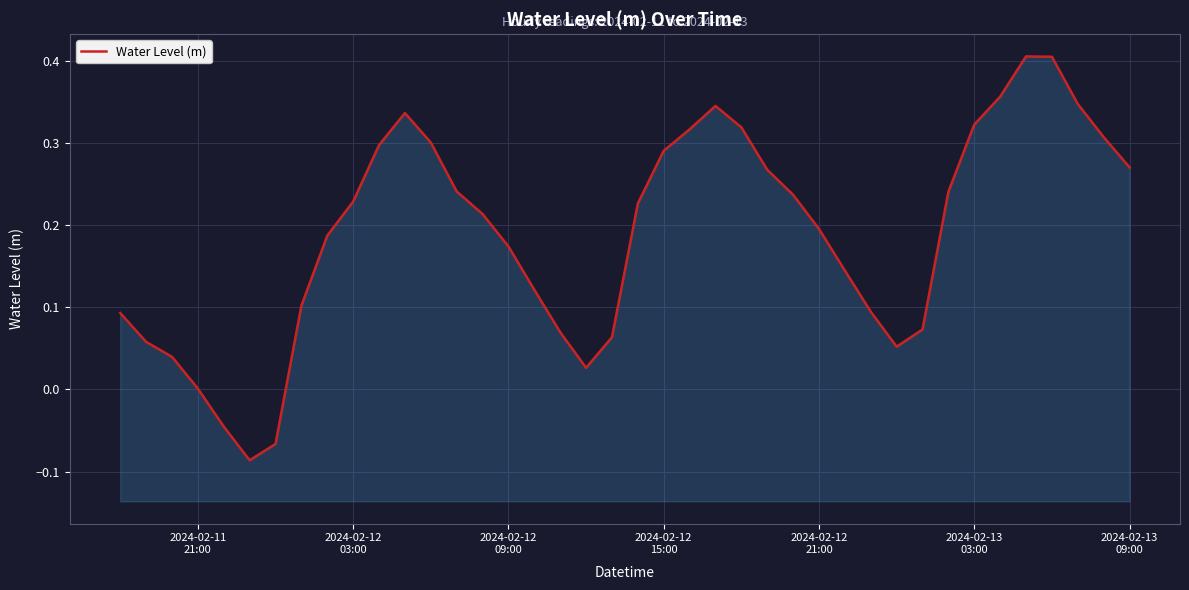

How many data points does each series have?

40